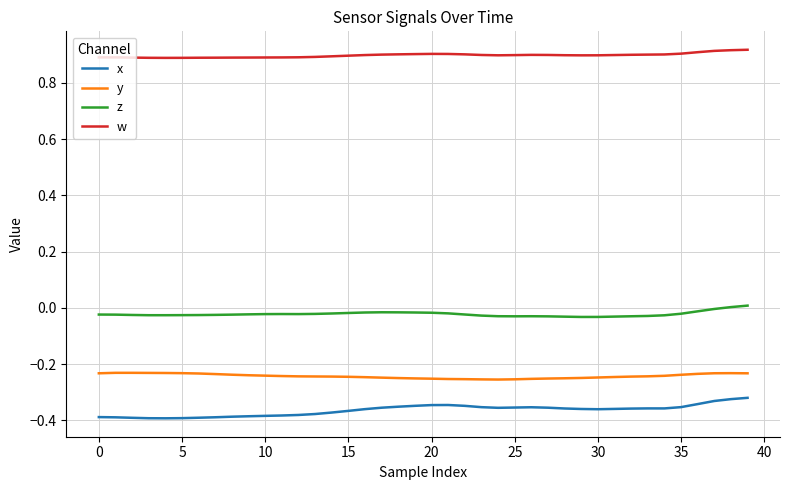

List the series in order of their peak value, lowest first.

x, y, z, w